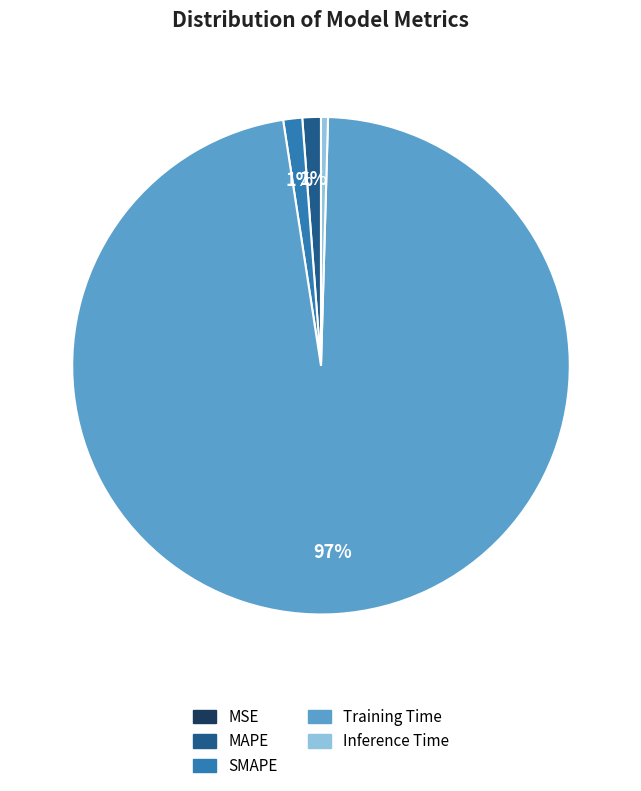

Does any single category account for the majority?

Yes